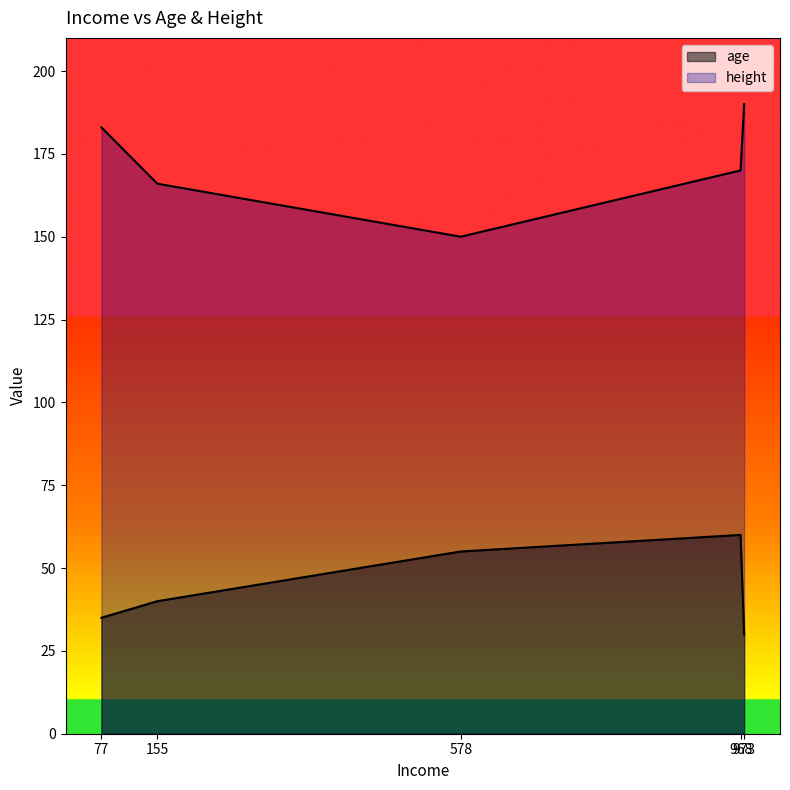

What is the lowest value of the age series?

30